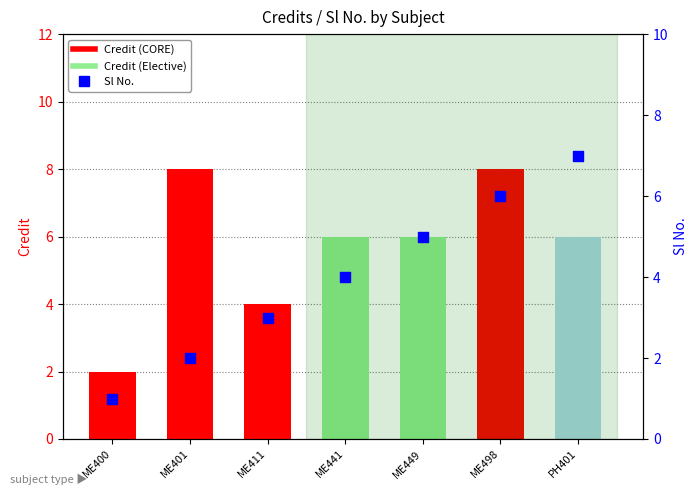

Which series has the largest total across all categories?

Credit